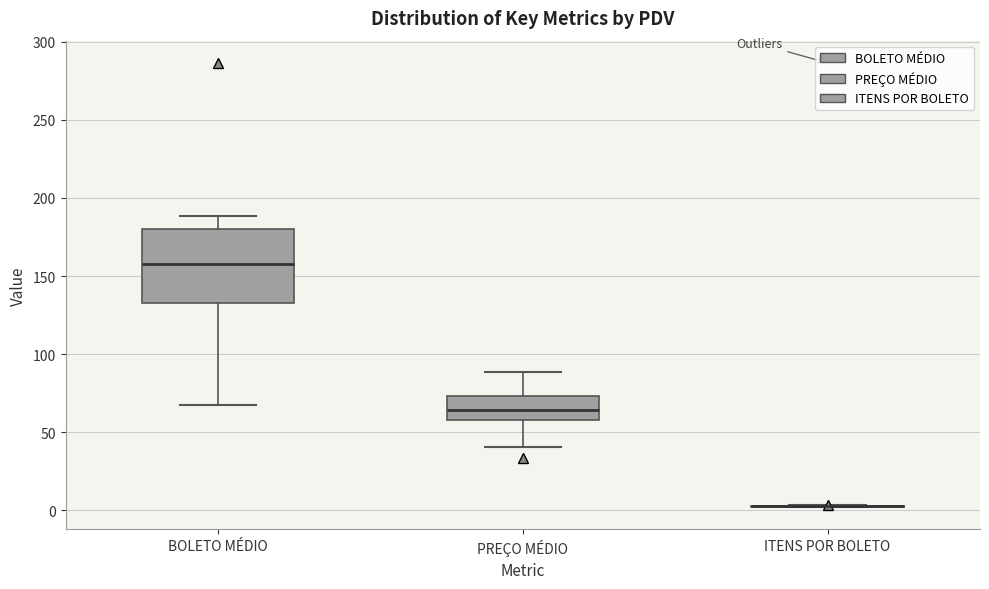

Which box is the tallest, from its lower edge to its upper edge?

BOLETO MÉDIO